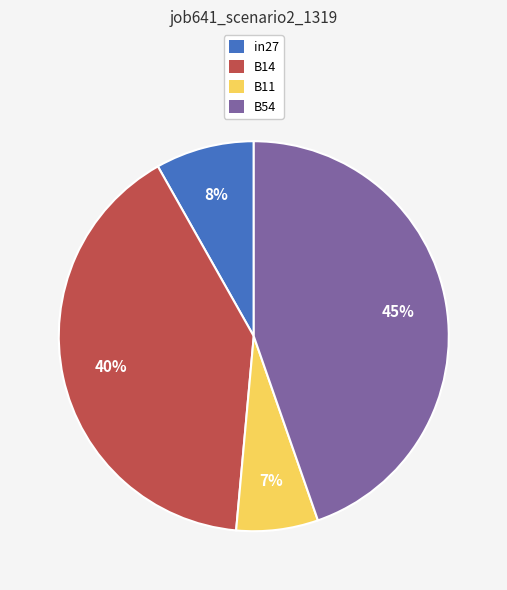

To the nearest percent, what percentage of the pie is B11?

7%